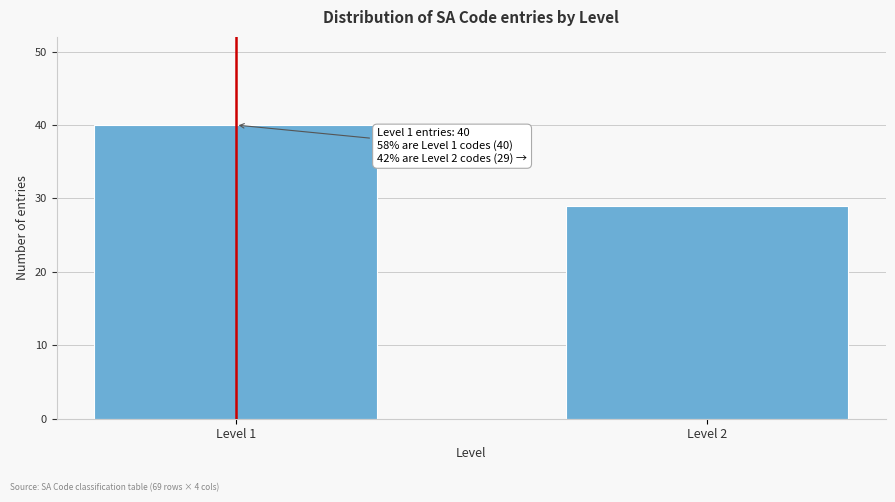

Reading right to left, extract all data points from this chart.

29	40